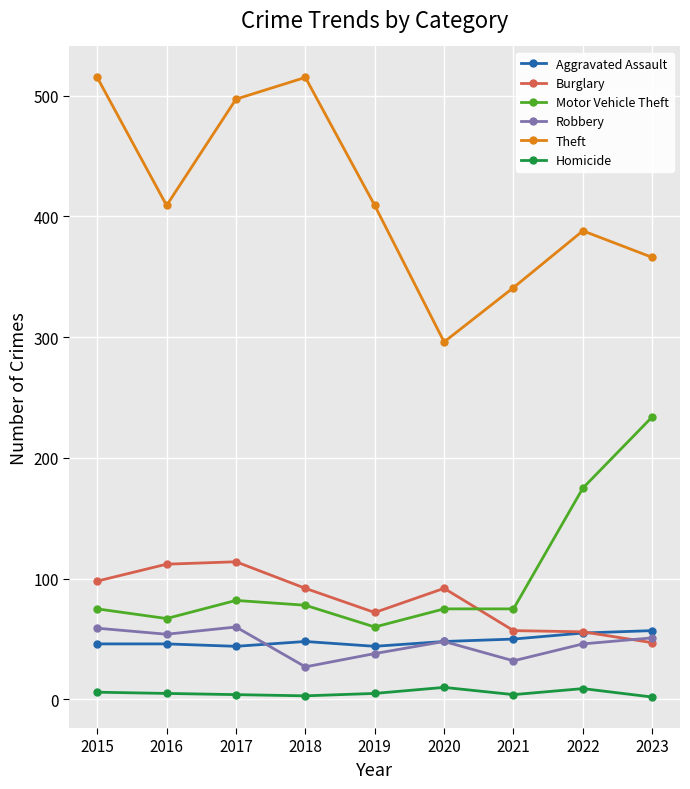

What is the maximum value shown in the chart?

515